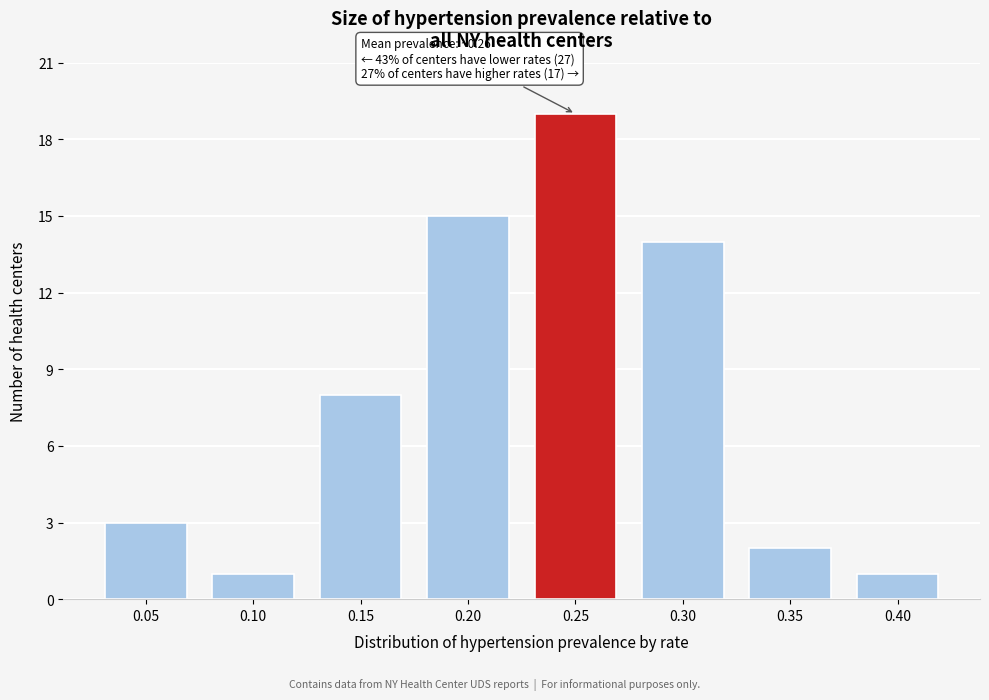

Reading left to right, what are all the values shown in this chart?

3	1	8	15	19	14	2	1